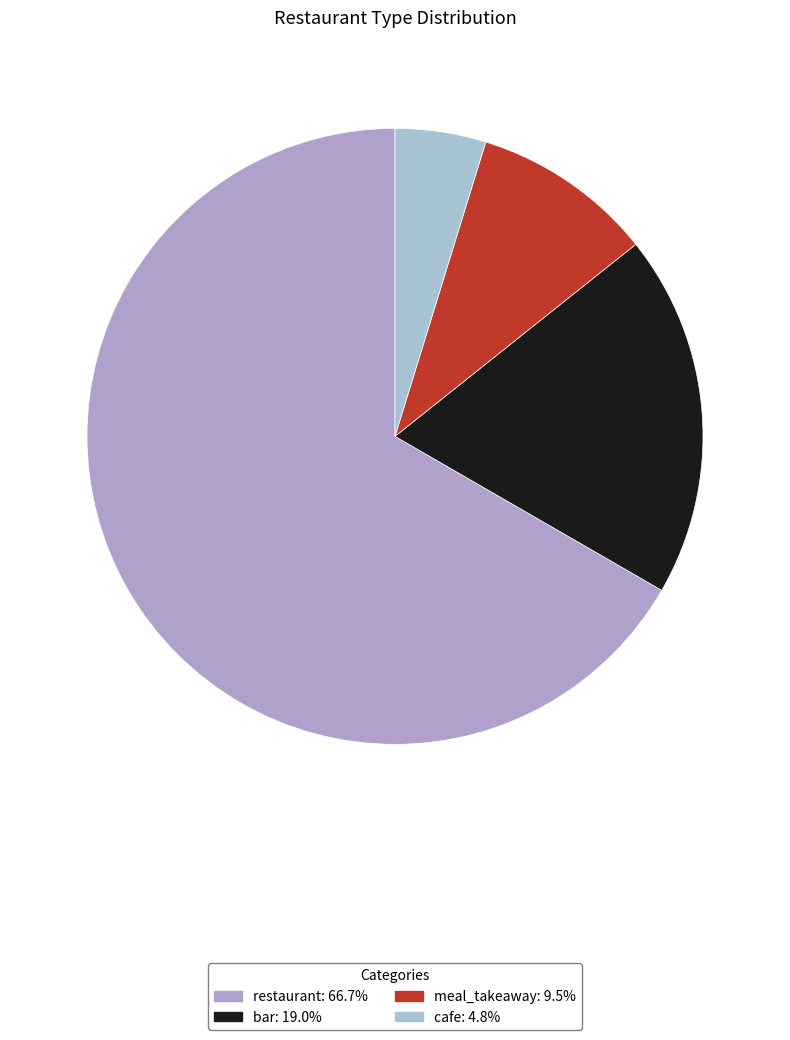

Which has a higher value, bar or meal_takeaway?

bar